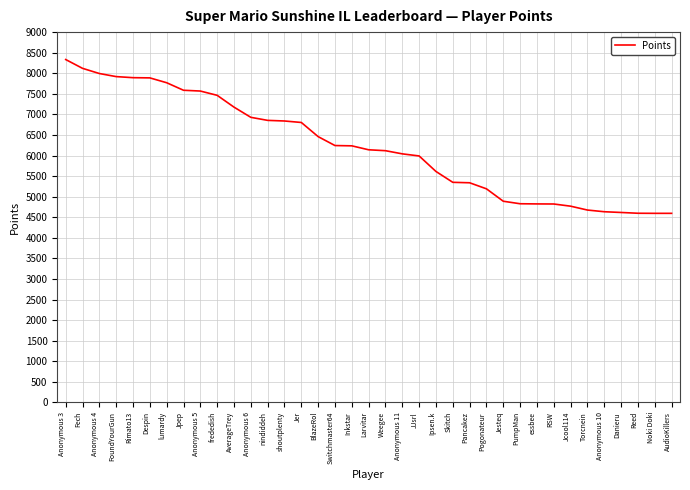

How many lines are shown in the chart?

1